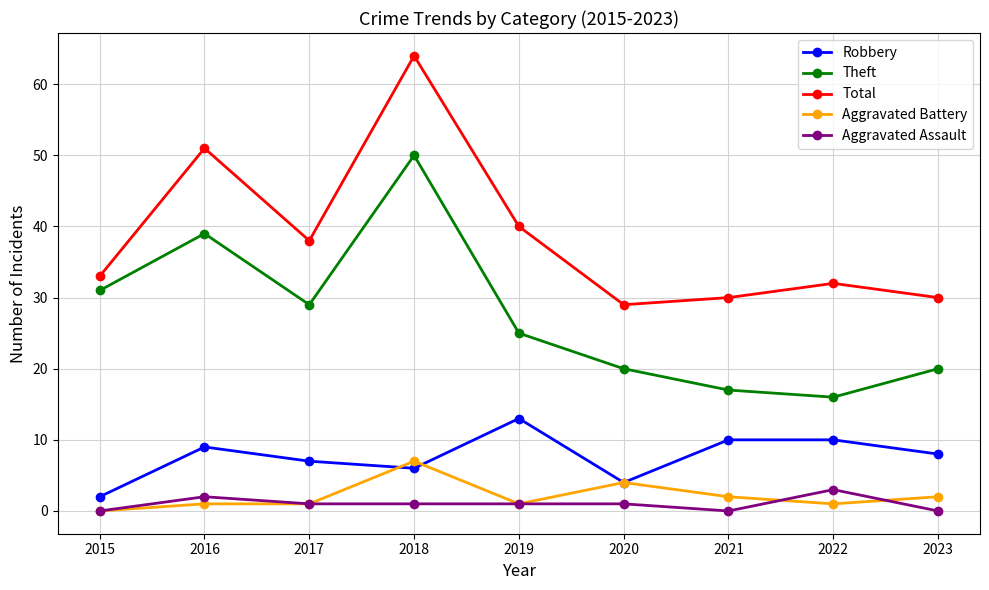

Is it true that Theft equals 41 at 2017?

False